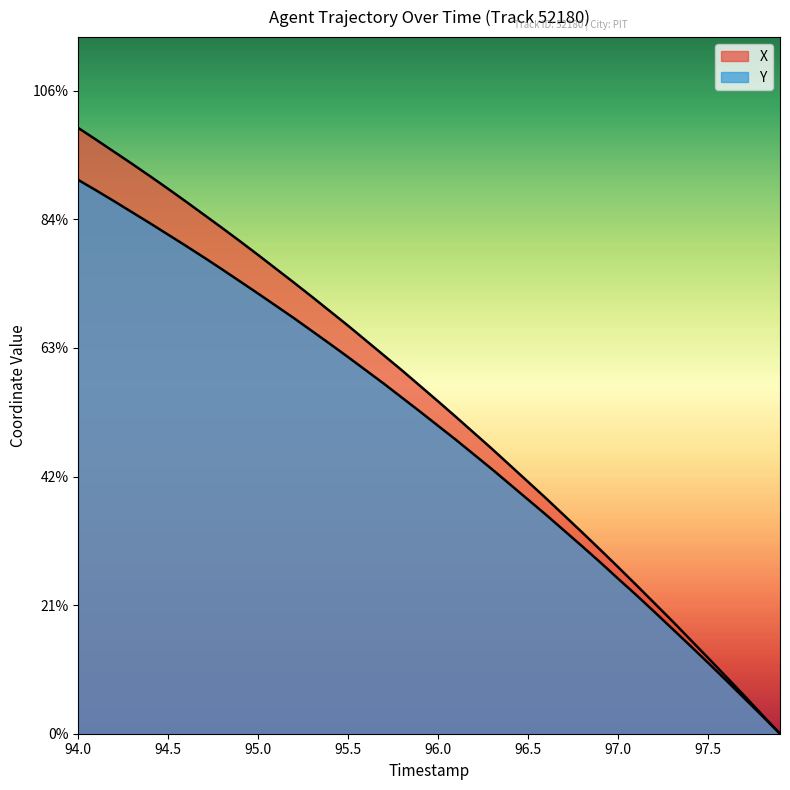

Does the chart display data point markers on the line(s)?

No